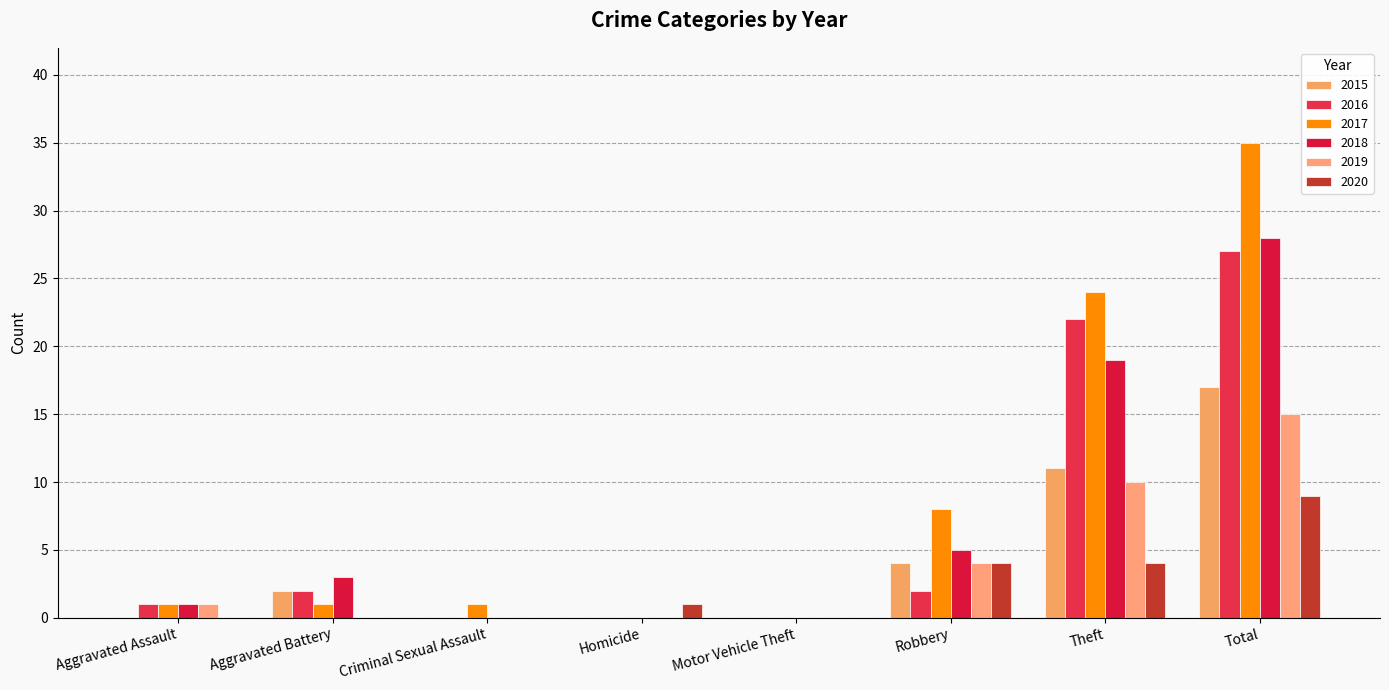

Are the bars grouped side by side (vs. stacked)?

Yes